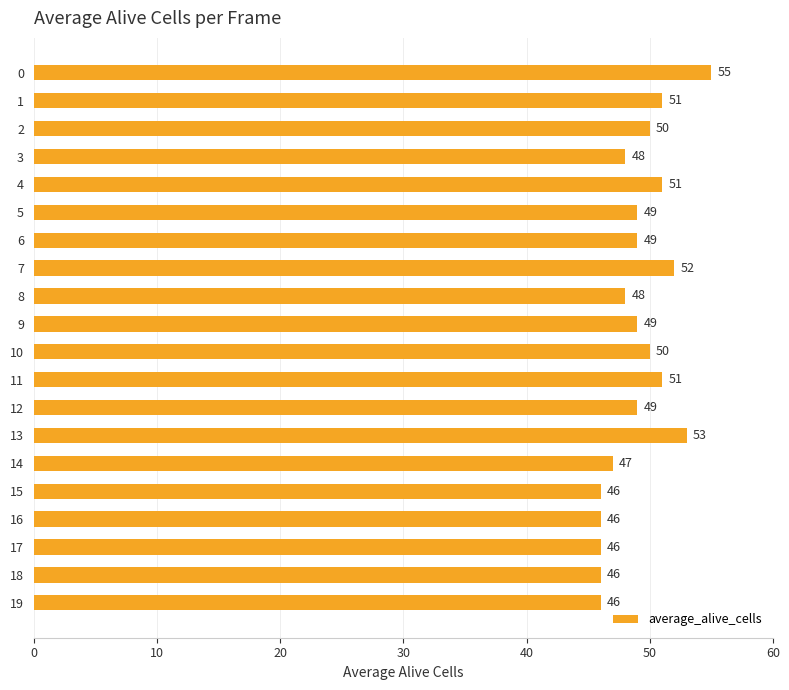

Which has a higher value, 8 or 18?

8